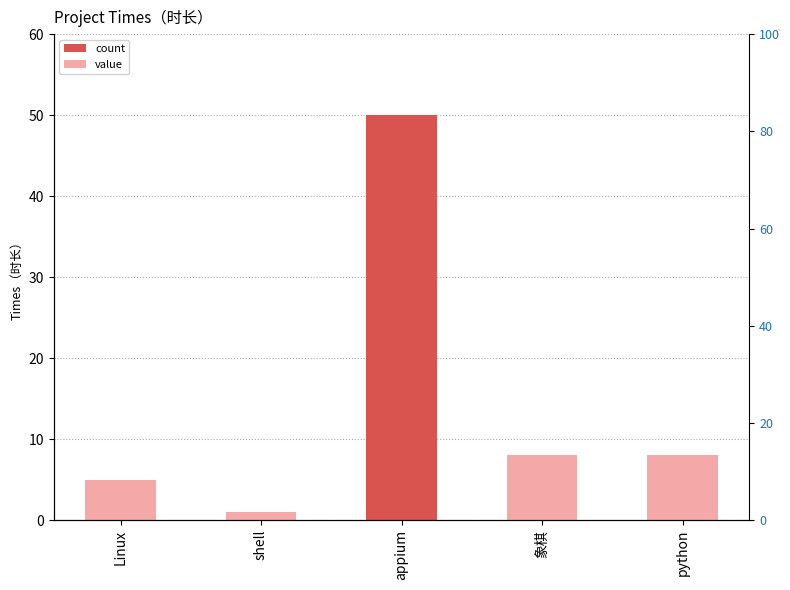

What is the sum of the values at Linux and python?

13